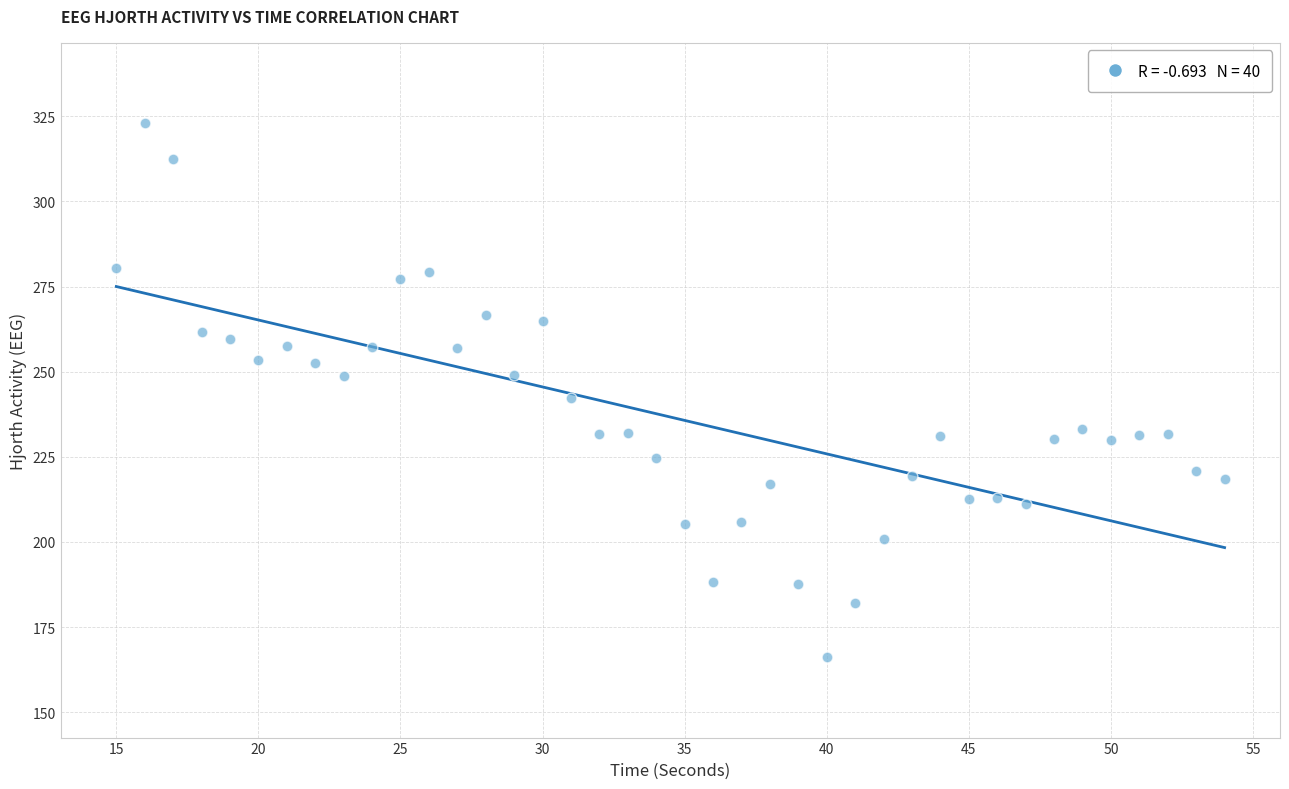

What is the range of Y values (max minus min)?

157.0